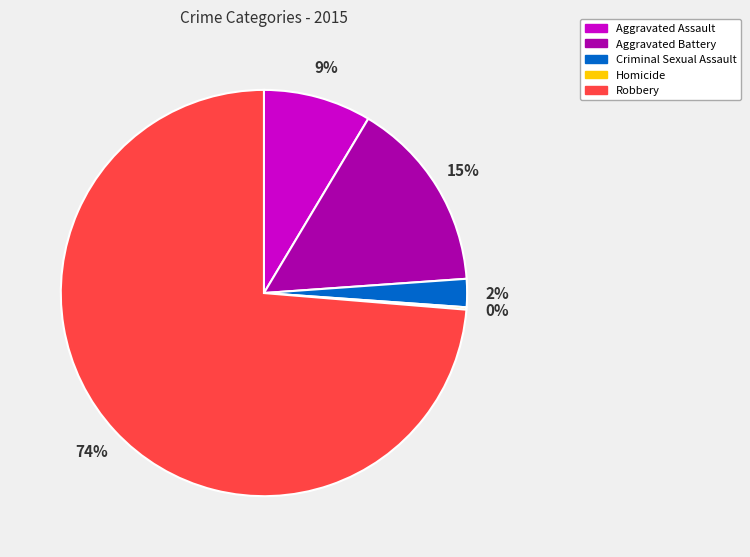

Which slice is the largest?

Robbery